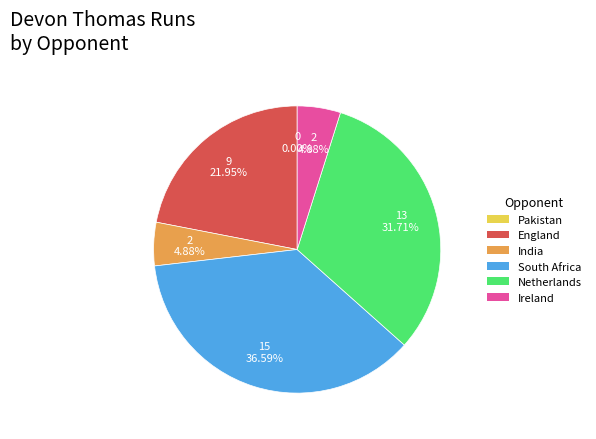

Approximately how many times larger is the value at India compared to Ireland?

1.0